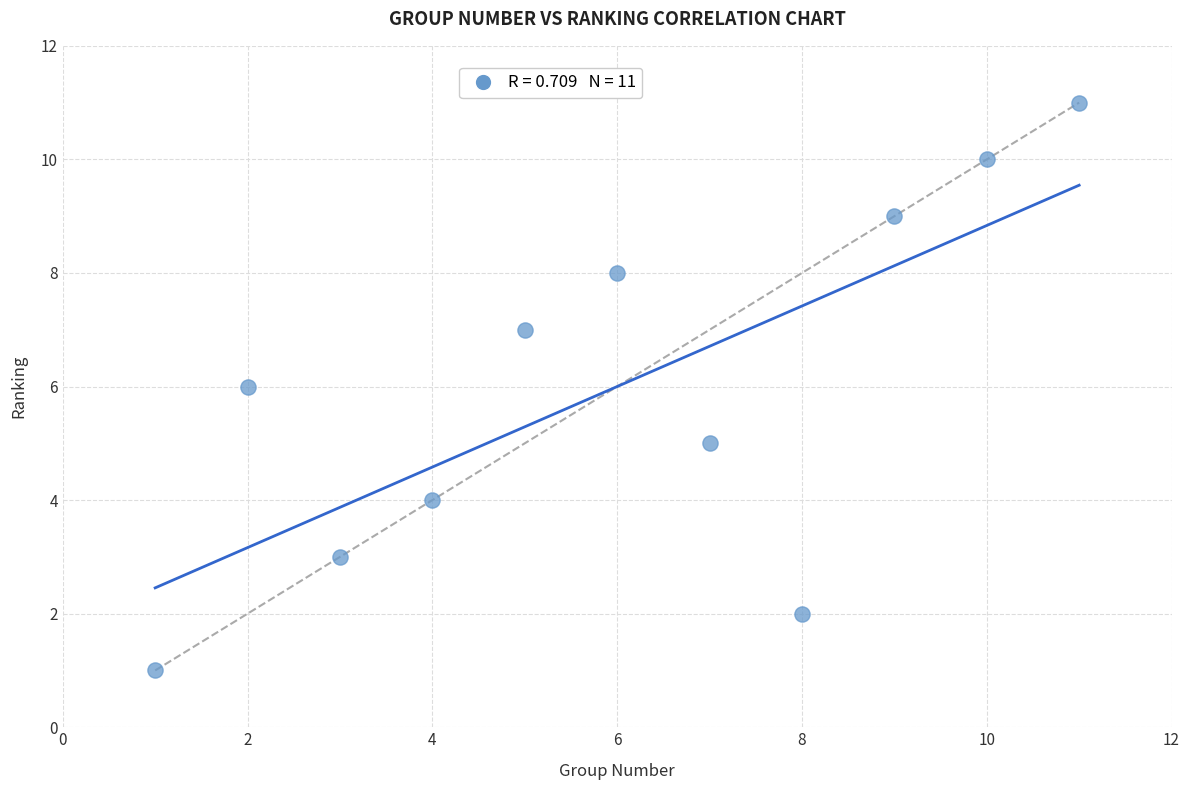

What is the average Y value?

6